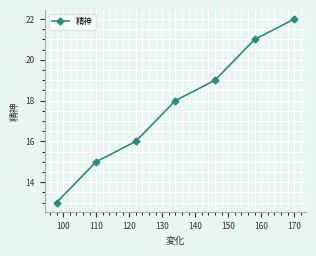

What is the smallest value displayed?

13